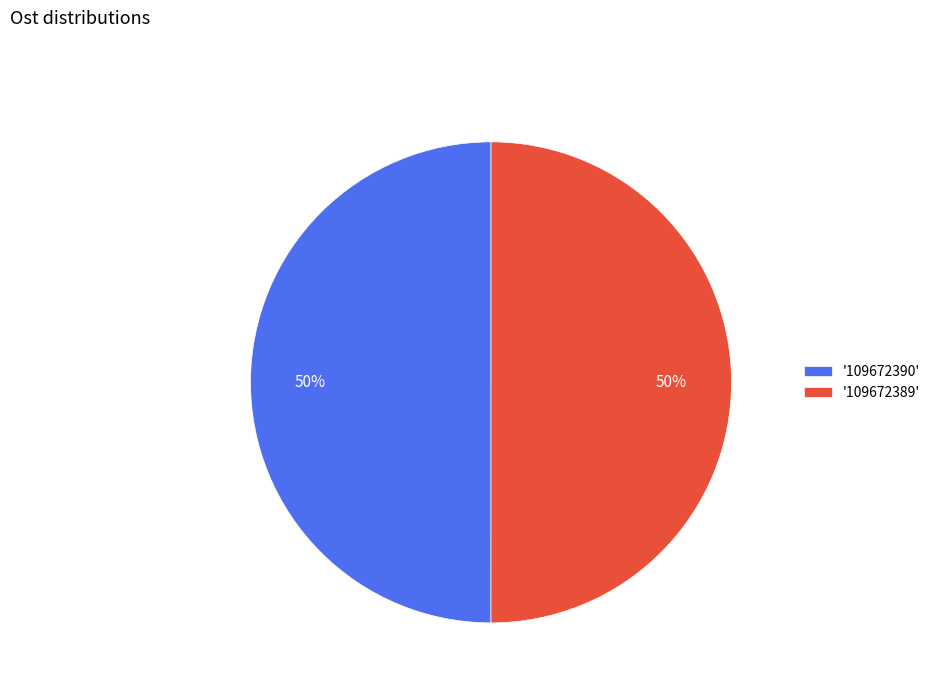

Is it true that '109672389' is 61% of the pie?

False